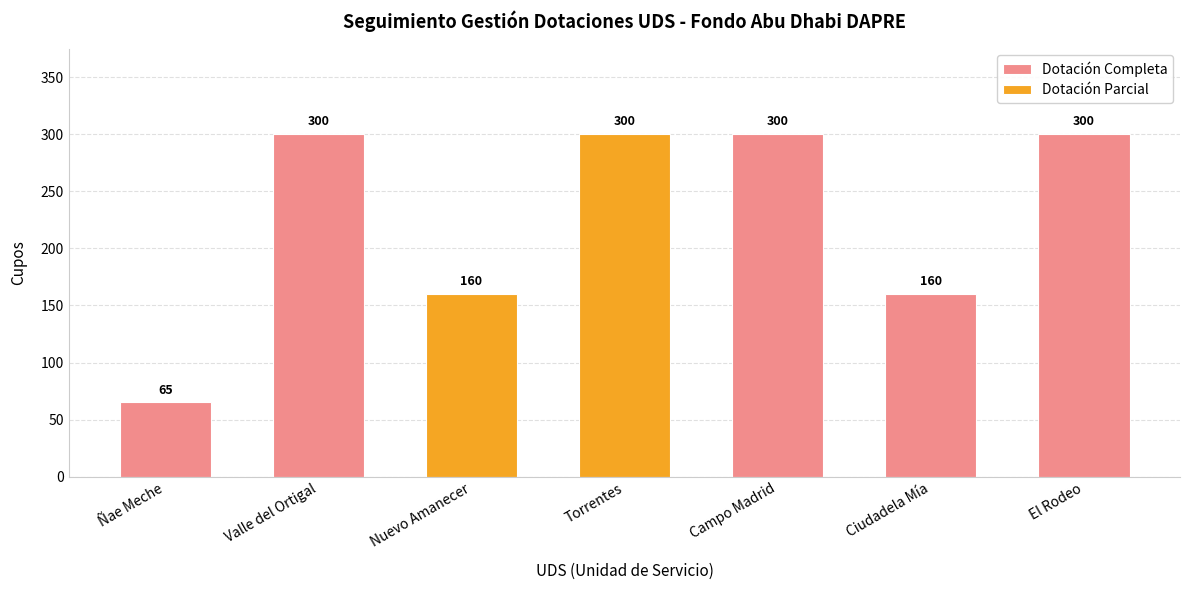

Reading left to right, transcribe all the data shown in this chart.

65	300	160	300	300	160	300